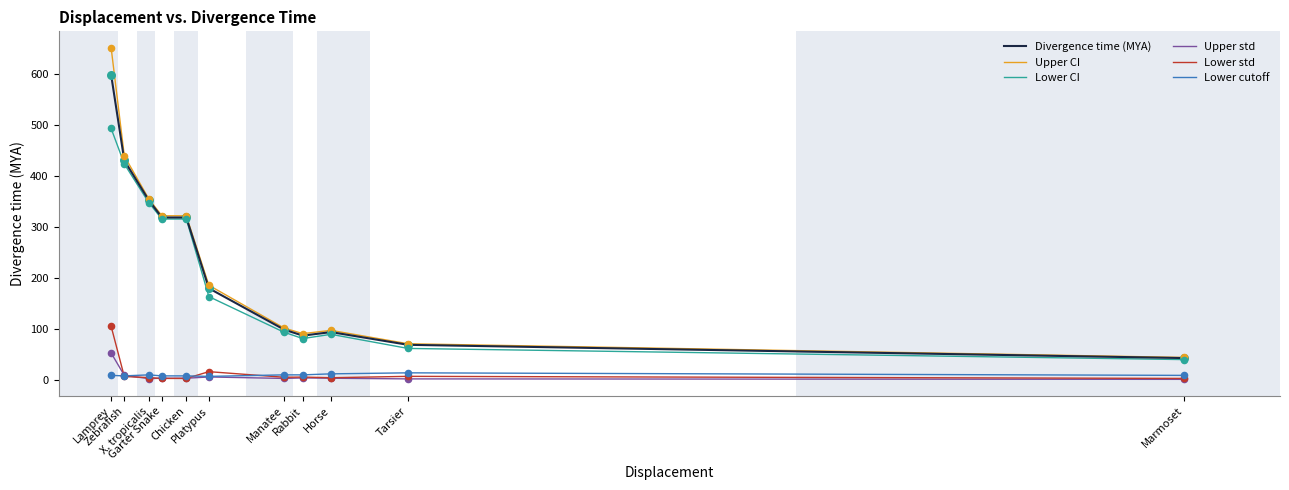

Which series has the widest spread of values?

Upper CI